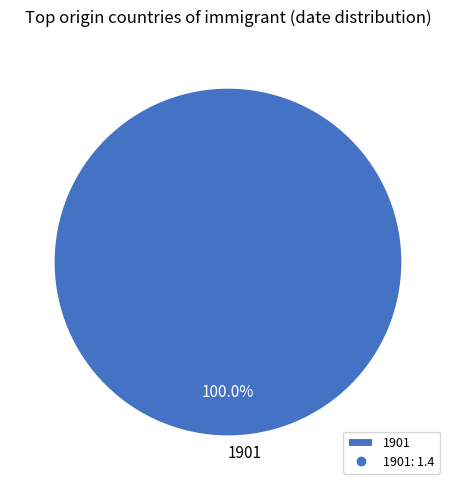

Which category accounts for the majority?

1901